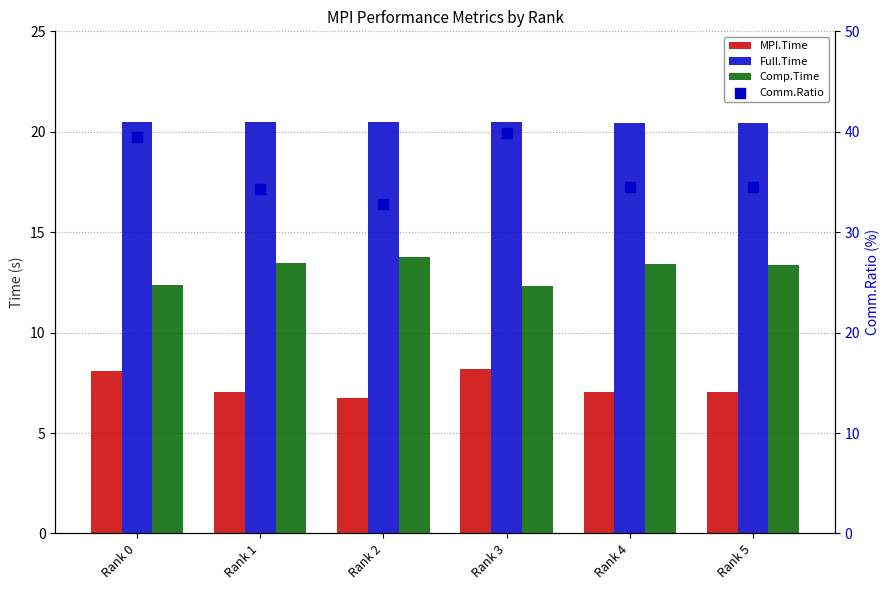

What is the total value across all series at Rank 1?

75.3